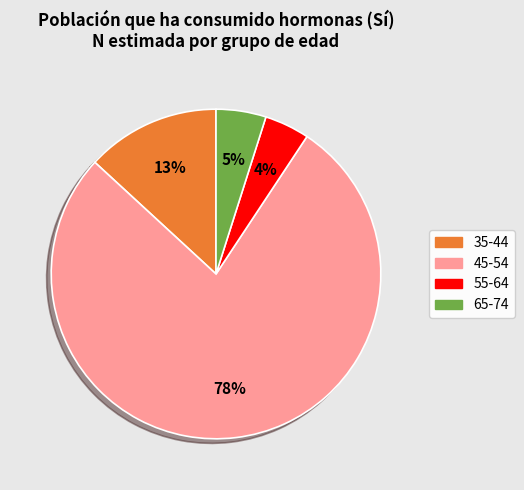

Is the sum of 55-64 and 65-74 greater than half?

No